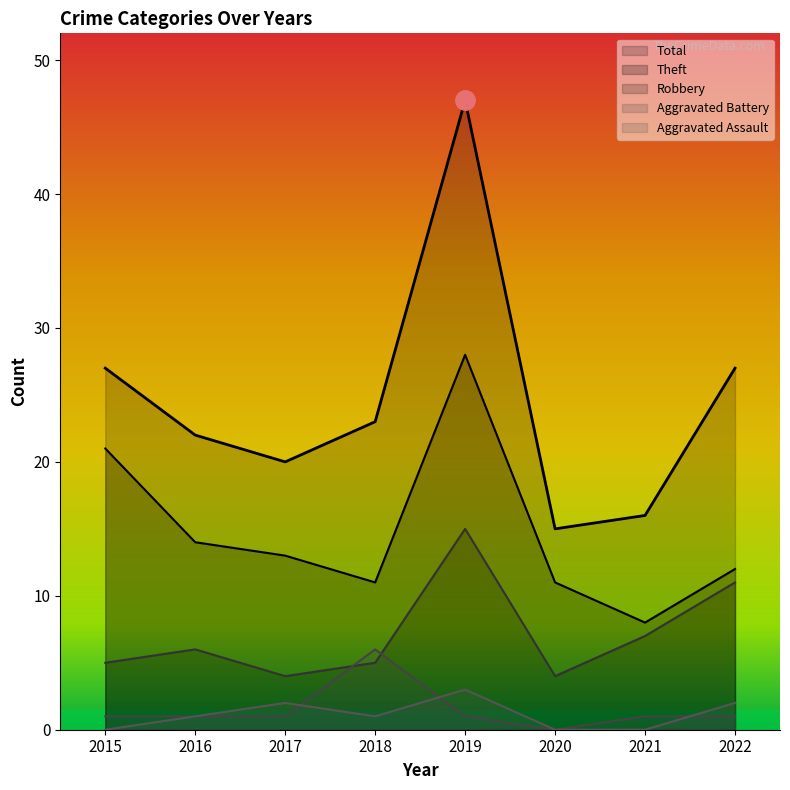

True or false: Robbery and Total intersect in this chart.

False